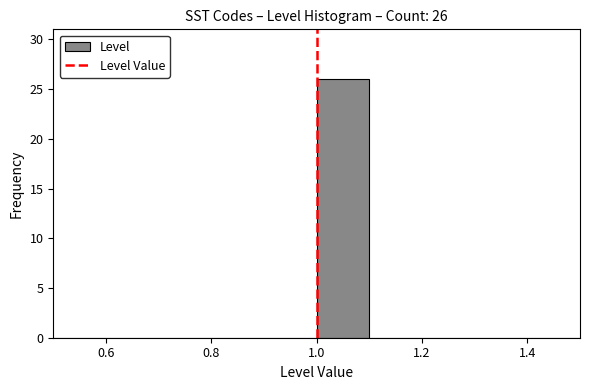

Over which range of the x-axis is the bar tallest?

1.0 to 1.1